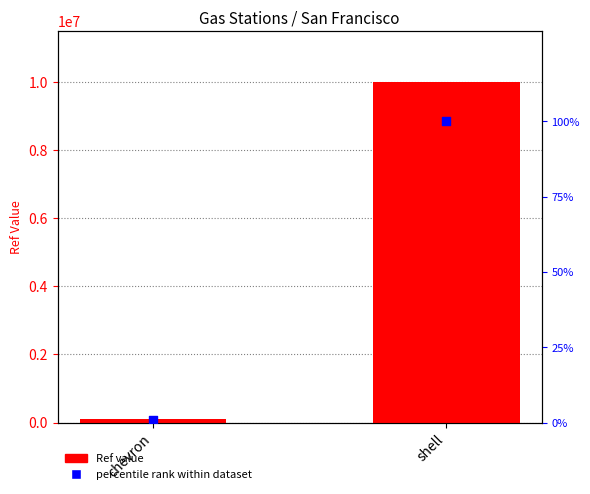

At how many categories does at least one series exceed 8227847?

1